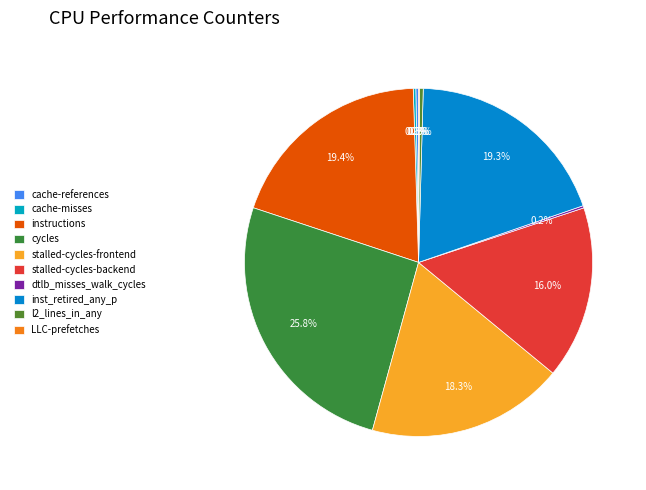

What is the smallest slice in the pie chart?

LLC-prefetches